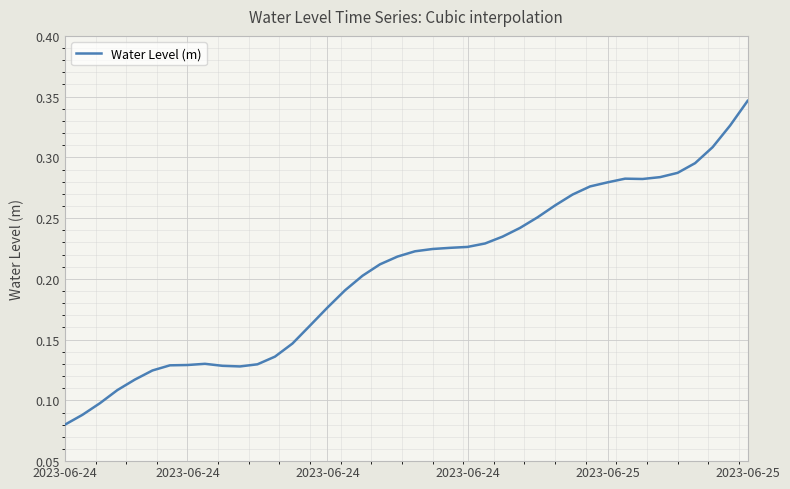

Which category has the highest value across all series?

2023-06-25